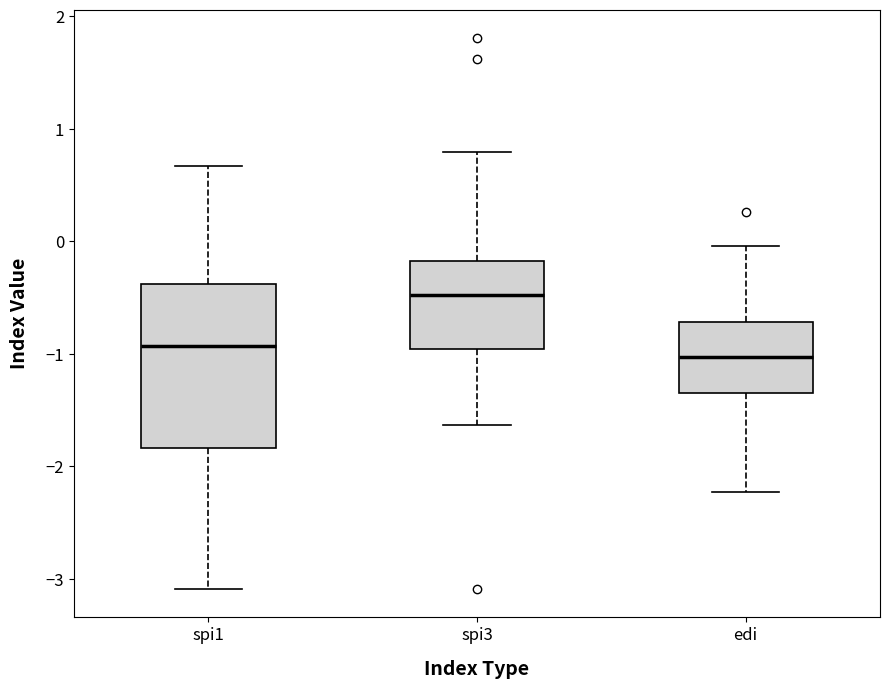

Reading left to right, read every box against the y-axis: the position of its median line, the range the box covers, and the ends of its whiskers. The values are not printed on the chart, so give them approximately, as read against the axis.

spi1: median -0.9, box -1.8 to -0.4, whiskers -3.1 to 0.7
spi3: median -0.5, box -1.0 to -0.2, whiskers -1.6 to 0.8
edi: median -1.0, box -1.3 to -0.7, whiskers -2.2 to 0.0